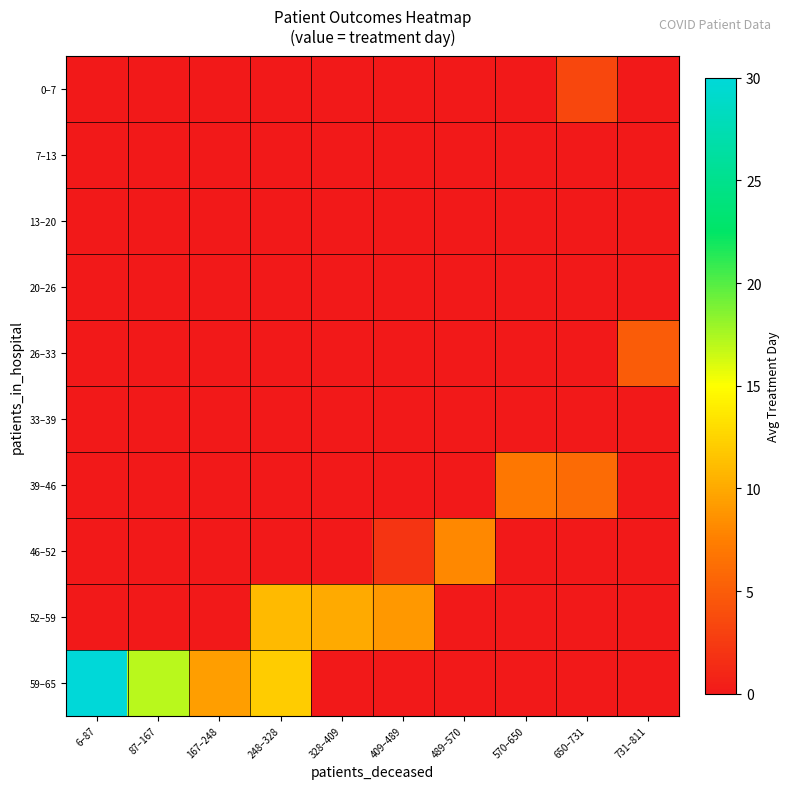

Reading left to right, transcribe all the data shown in this chart.

0–7: 6–87=0.0	87–167=0.0	167–248=0.0	248–328=0.0	328–409=0.0	409–489=0.0	489–570=0.0	570–650=0.0	650–731=3.5	731–811=0.0
7–13: 6–87=0.0	87–167=0.0	167–248=0.0	248–328=0.0	328–409=0.0	409–489=0.0	489–570=0.0	570–650=0.0	650–731=0.0	731–811=0.0
13–20: 6–87=0.0	87–167=0.0	167–248=0.0	248–328=0.0	328–409=0.0	409–489=0.0	489–570=0.0	570–650=0.0	650–731=0.0	731–811=0.0
20–26: 6–87=0.0	87–167=0.0	167–248=0.0	248–328=0.0	328–409=0.0	409–489=0.0	489–570=0.0	570–650=0.0	650–731=0.0	731–811=0.0
26–33: 6–87=0.0	87–167=0.0	167–248=0.0	248–328=0.0	328–409=0.0	409–489=0.0	489–570=0.0	570–650=0.0	650–731=0.0	731–811=5.0
33–39: 6–87=0.0	87–167=0.0	167–248=0.0	248–328=0.0	328–409=0.0	409–489=0.0	489–570=0.0	570–650=0.0	650–731=0.0	731–811=0.0
39–46: 6–87=0.0	87–167=0.0	167–248=0.0	248–328=0.0	328–409=0.0	409–489=0.0	489–570=0.0	570–650=7.0	650–731=6.0	731–811=0.0
46–52: 6–87=0.0	87–167=0.0	167–248=0.0	248–328=0.0	328–409=0.0	409–489=2.0	489–570=8.0	570–650=0.0	650–731=0.0	731–811=0.0
52–59: 6–87=0.0	87–167=0.0	167–248=0.0	248–328=11.0	328–409=10.0	409–489=9.0	489–570=0.0	570–650=0.0	650–731=0.0	731–811=0.0
59–65: 6–87=30.0	87–167=17.0	167–248=9.3	248–328=12.0	328–409=0.0	409–489=0.0	489–570=0.0	570–650=0.0	650–731=0.0	731–811=0.0